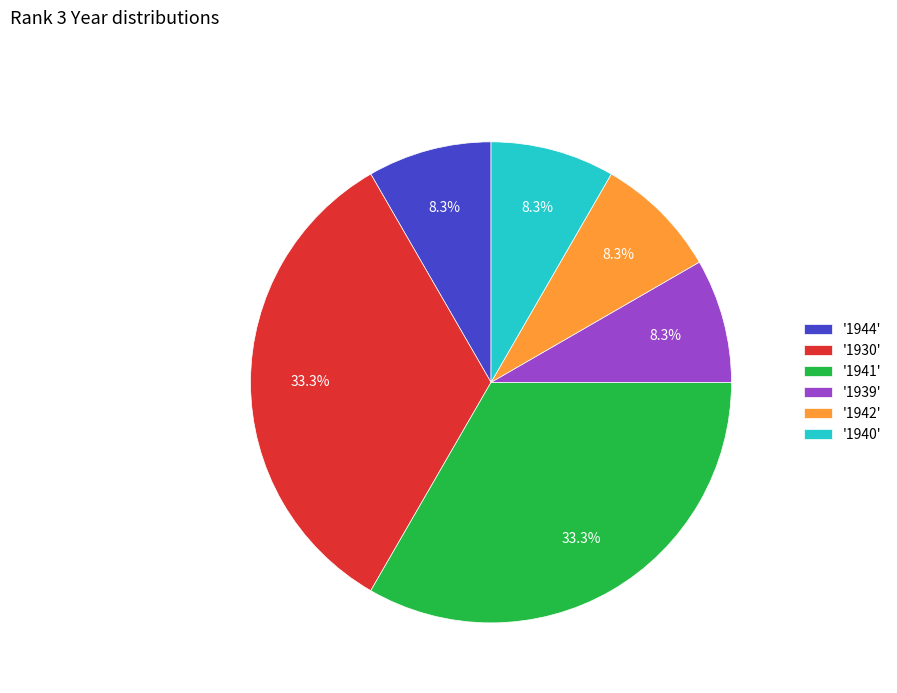

Approximately how many times larger is the value at '1939' compared to '1942'?

1.0